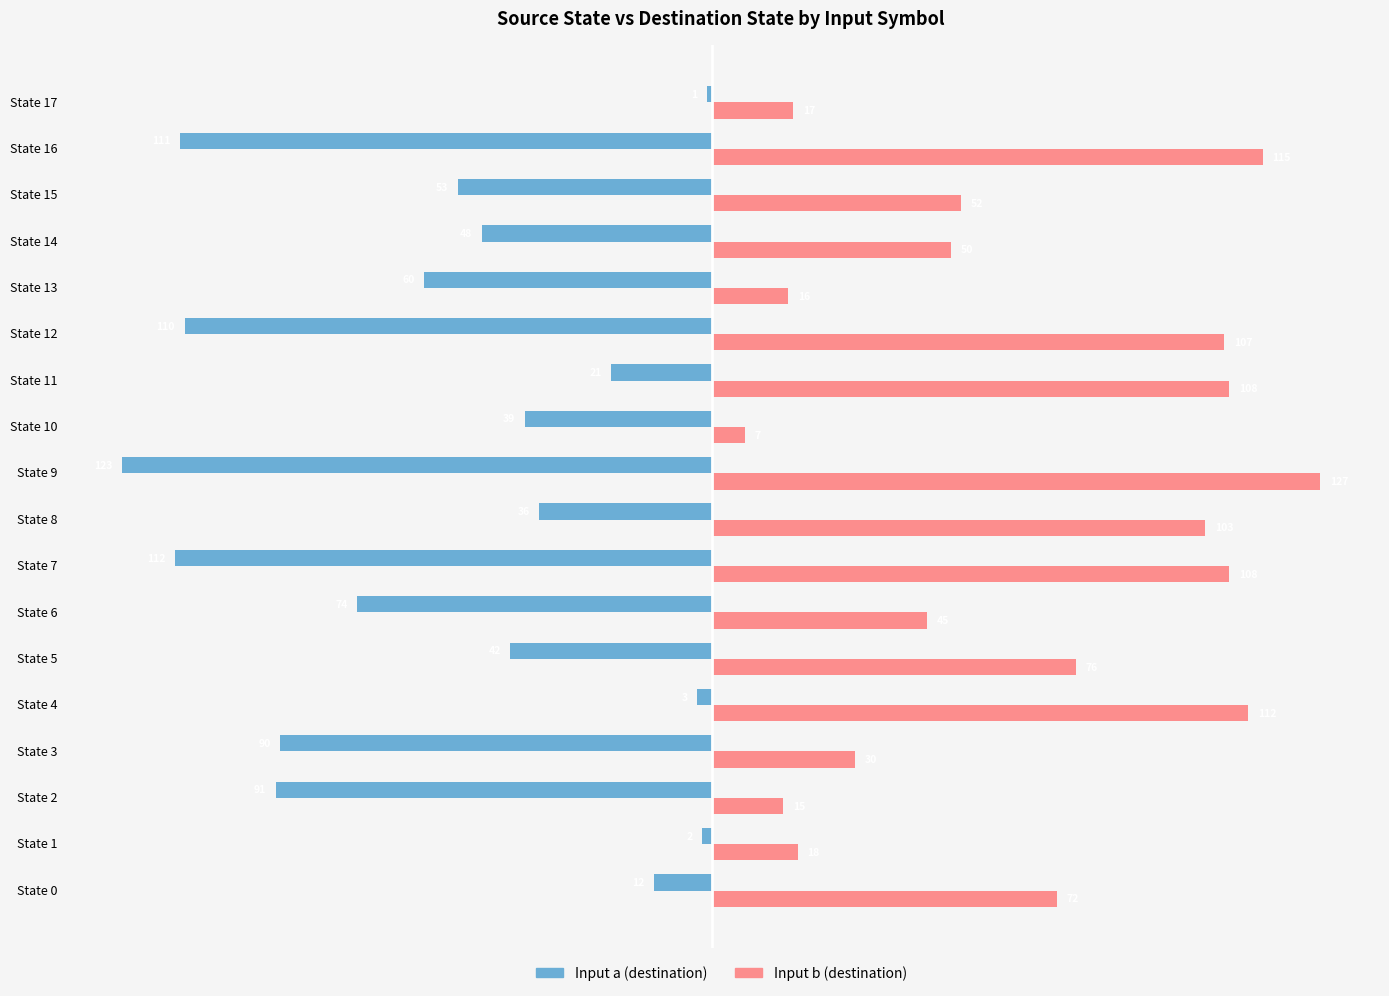

What is the smallest value displayed?

-123